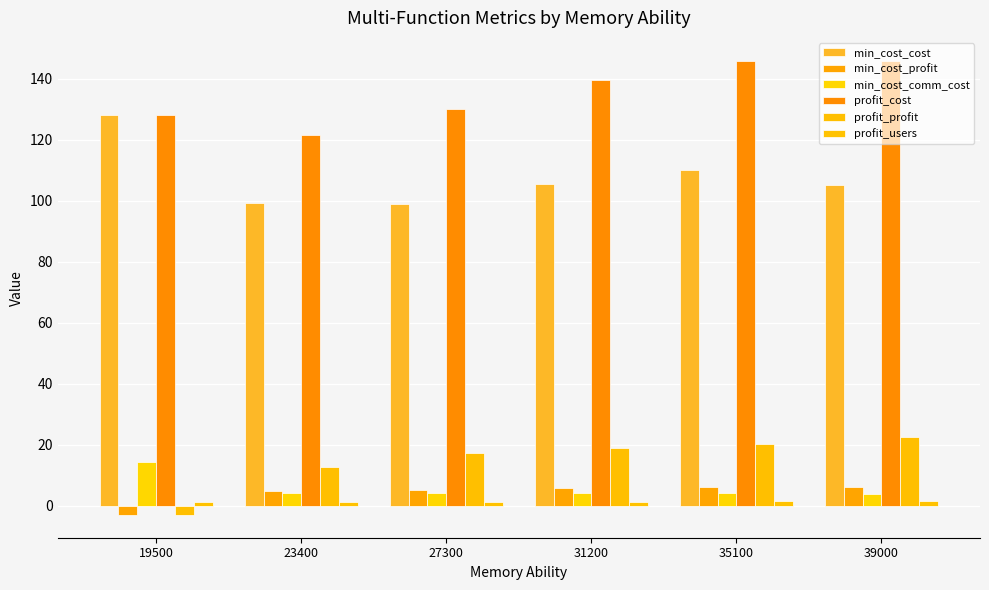

What is the maximum value for profit_users?

1.5